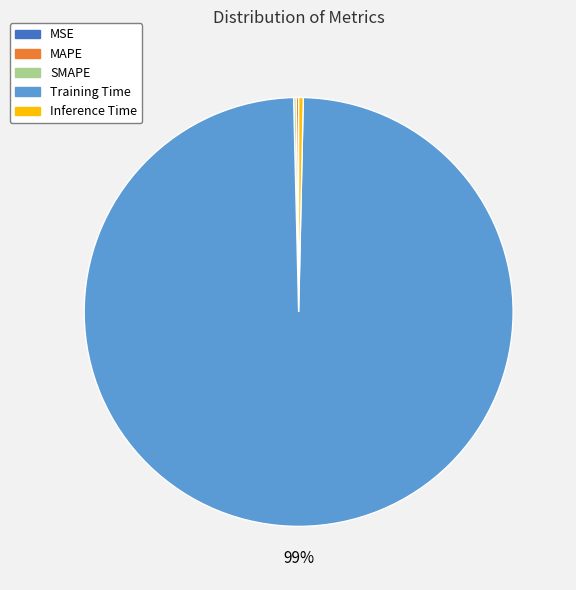

What is the majority slice?

Training Time